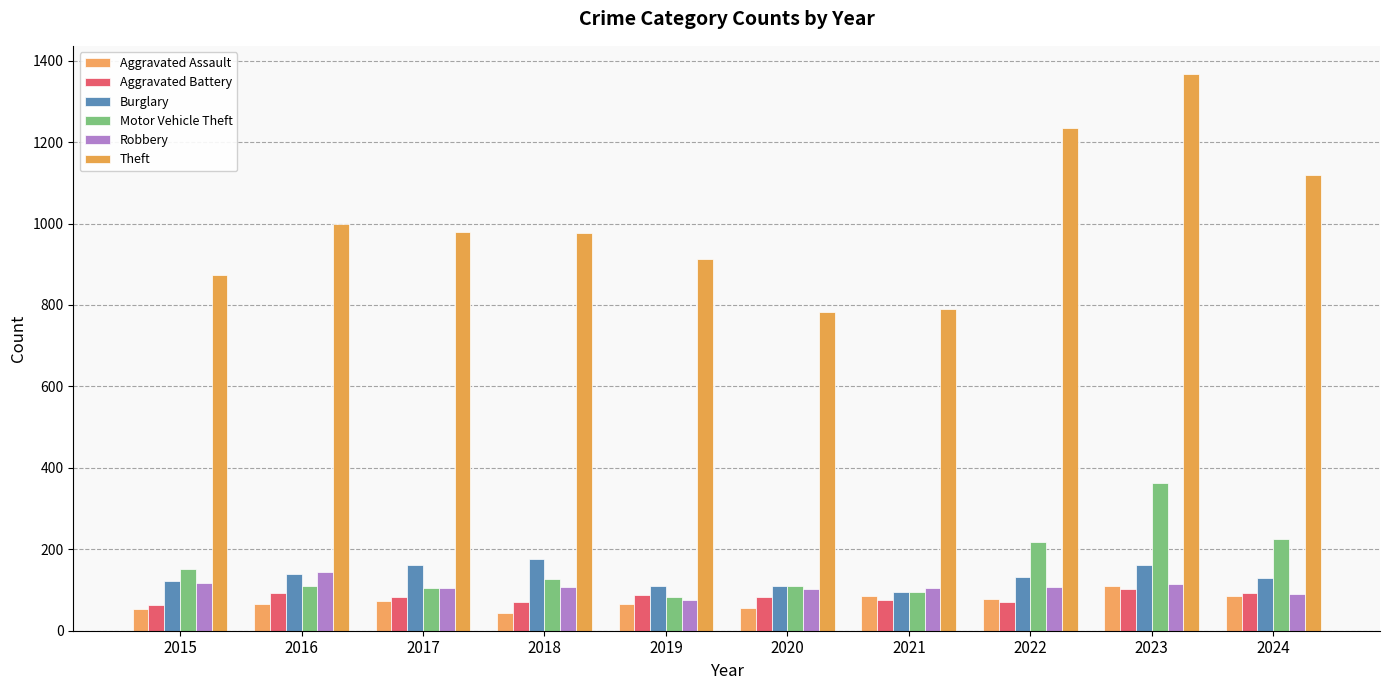

Reading left to right, extract all data points from this chart.

Aggravated Assault: 54	66	72	43	65	56	86	78	110	86
Aggravated Battery: 64	93	83	70	88	82	75	71	102	93
Burglary: 121	139	162	176	110	110	95	132	161	130
Motor Vehicle Theft: 152	110	104	127	84	109	96	219	364	226
Robbery: 117	144	105	107	75	102	105	108	114	91
Theft: 874	999	979	977	914	782	791	1235	1368	1119